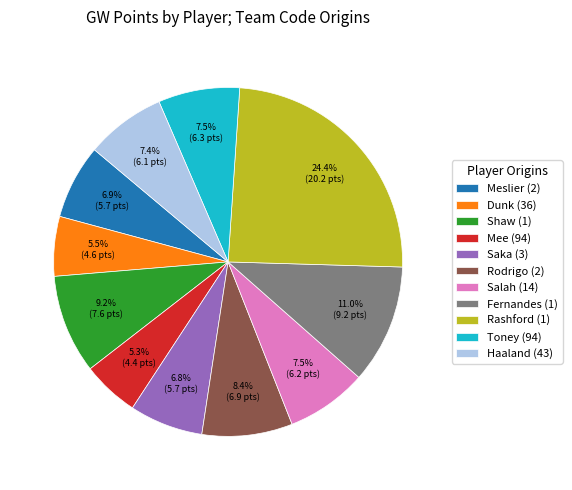

Combined, what portion of the pie is Meslier (2) and Salah (14)?

14.4%